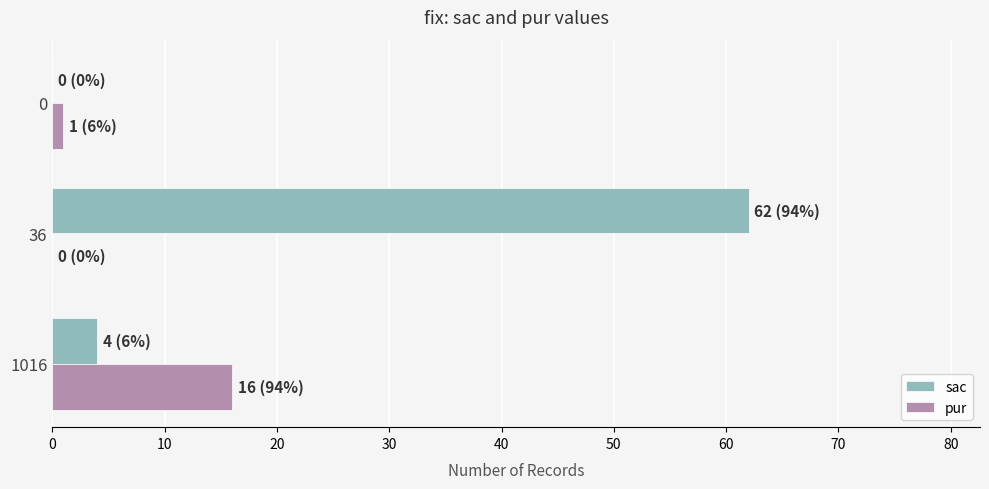

Which category has the highest value in the pur series?

1016